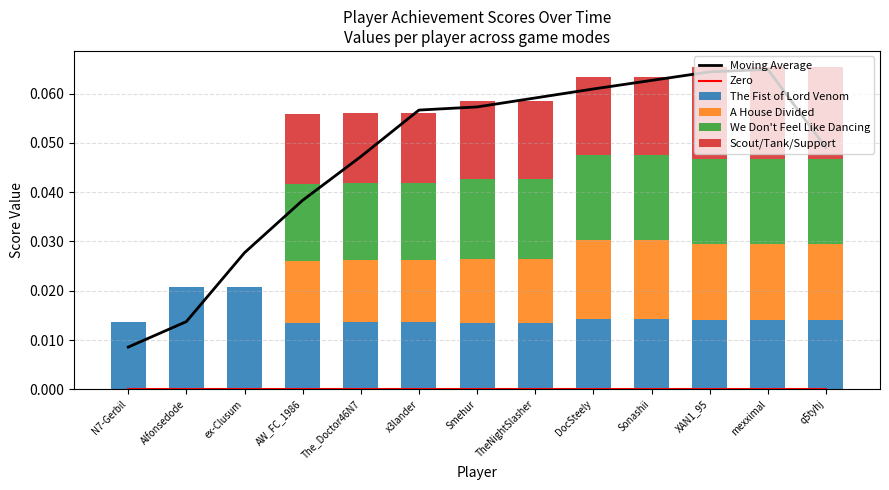

At which category is the sum across all series the highest?

mexximal